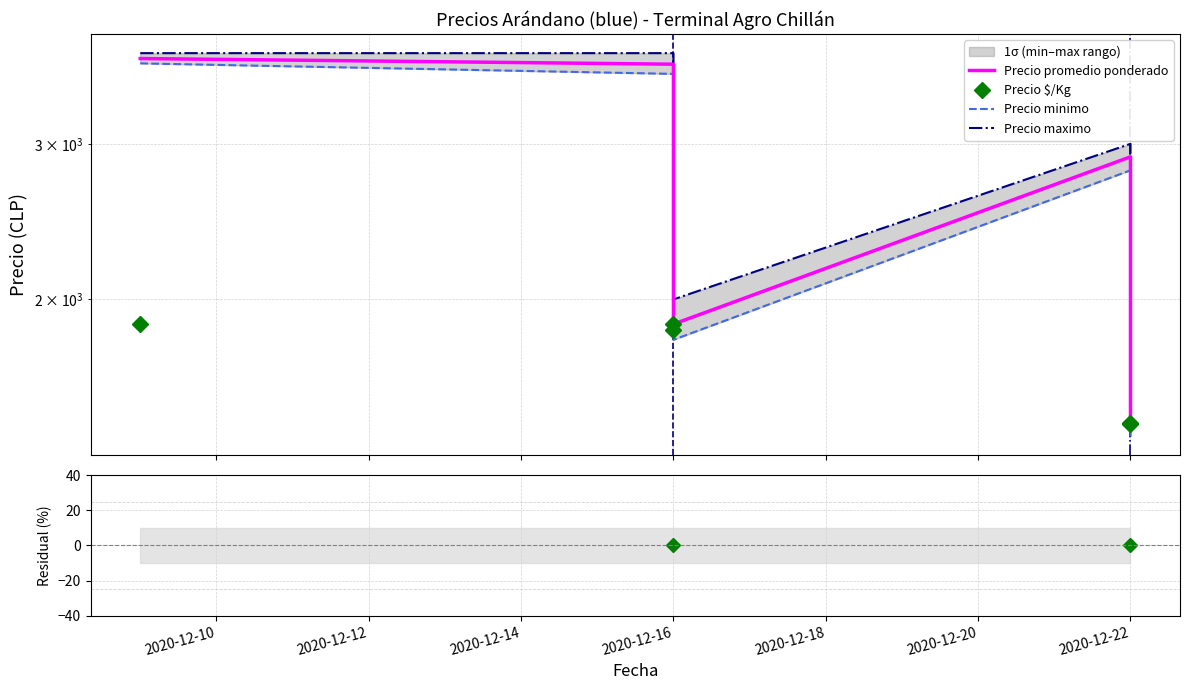

Reading left to right, list all the values displayed in this chart.

Precio minimo: 3700	3600	1800	2800	1400
Precio maximo: 3800	3800	2000	3000	1500
Precio promedio ponderado: 3747	3692	1875	2900	1446
Precio $/Kg: 1874	1846	1875	1450	1446